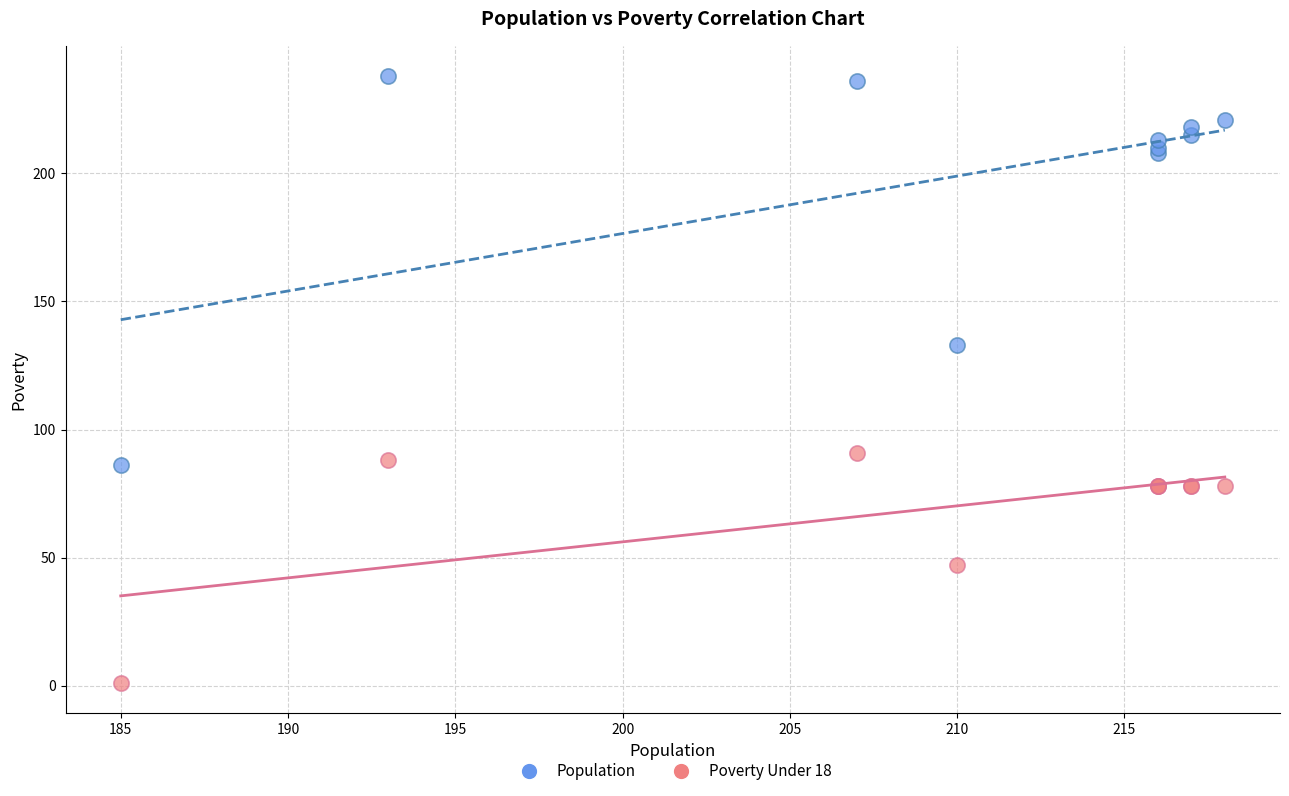

What are all the series names shown in the legend?

Population, Poverty Under 18